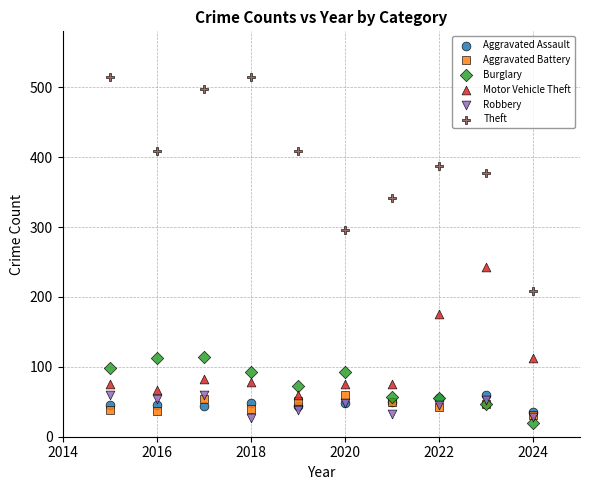

Which series has the widest spread of Y values?

Theft